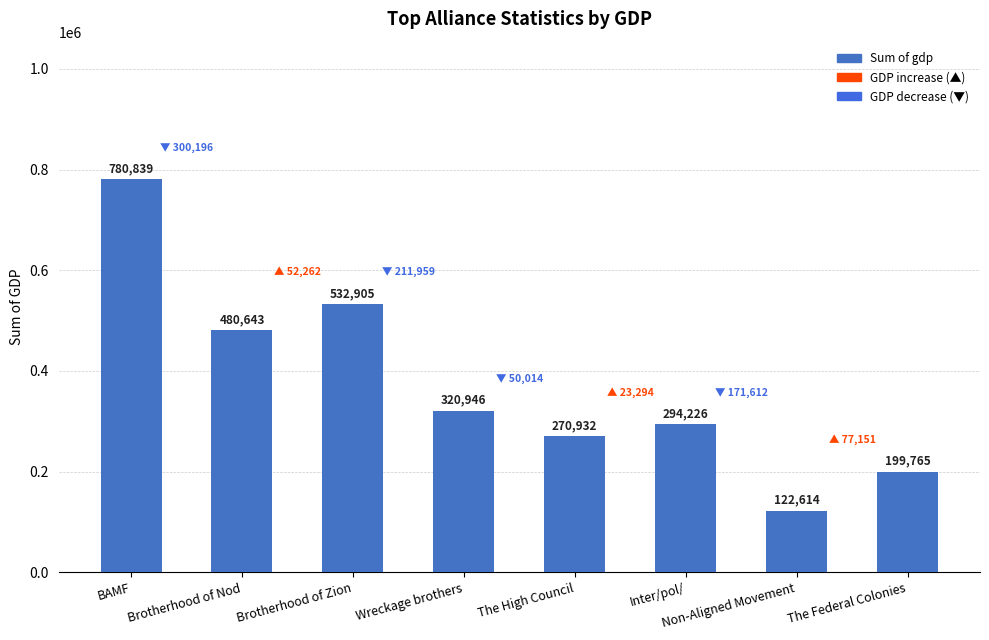

True or false: the data shows 122614 at Non-Aligned Movement.

True